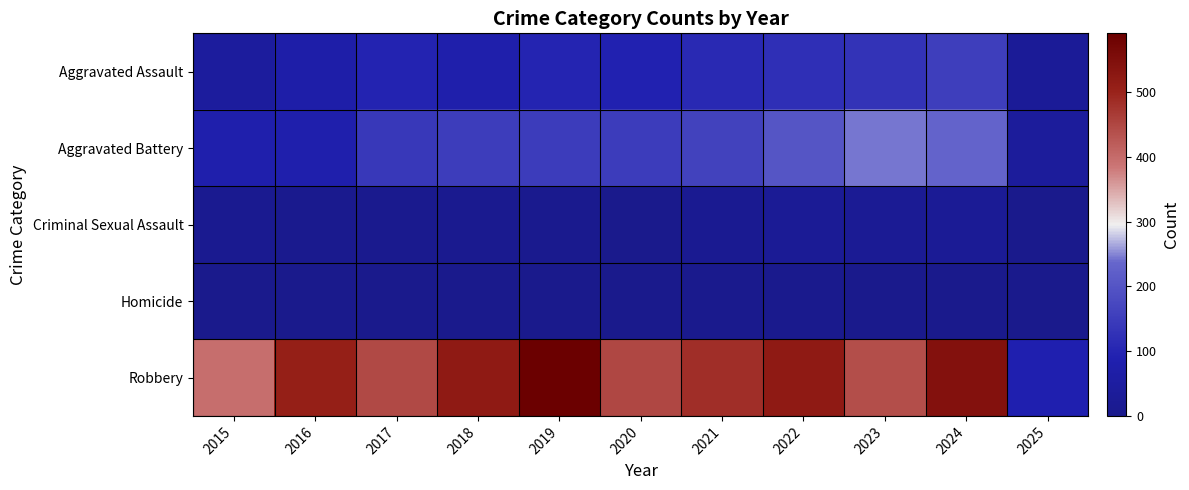

Count the number of categories in the chart.

11